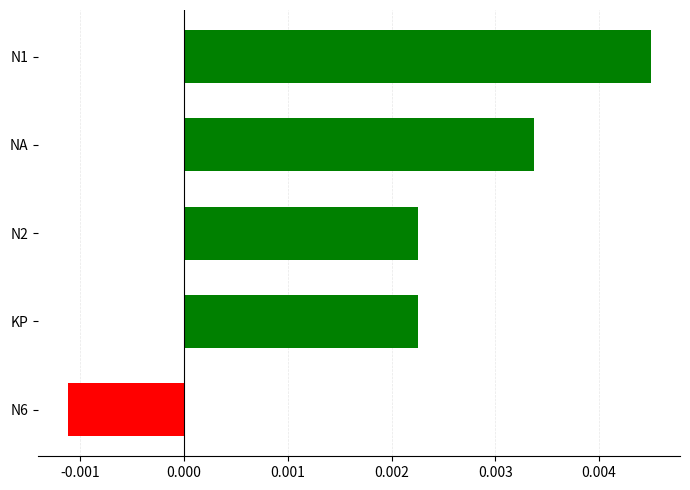

What is the label of the 3rd bar from the top?

N2